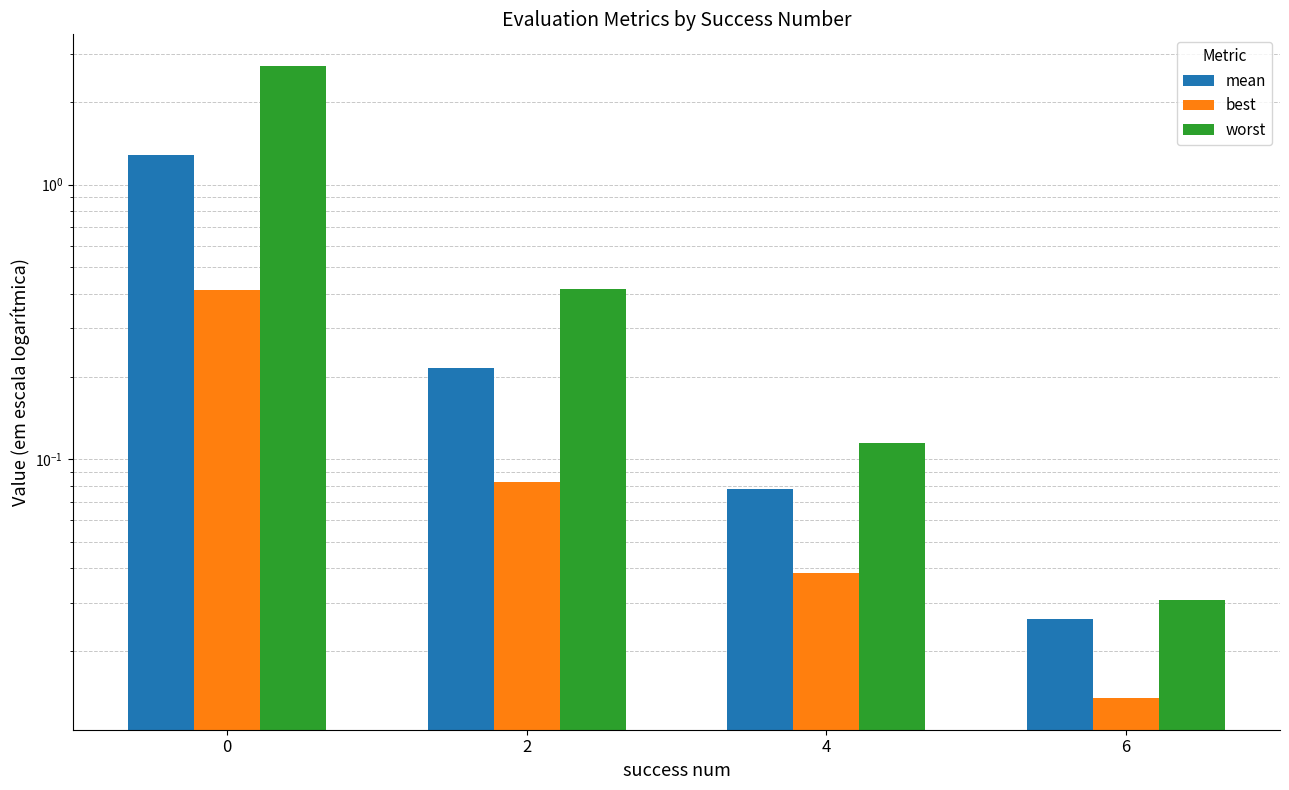

The value of best at 0 is 0.7. True or false?

False